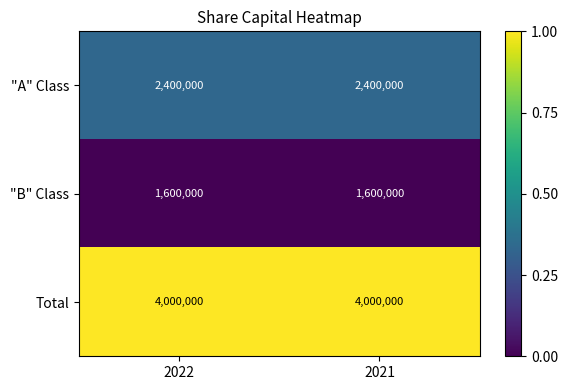

Reading right to left, transcribe all the data shown in this chart.

"A" Class: 2400000	2400000
"B" Class: 1600000	1600000
Total: 4000000	4000000